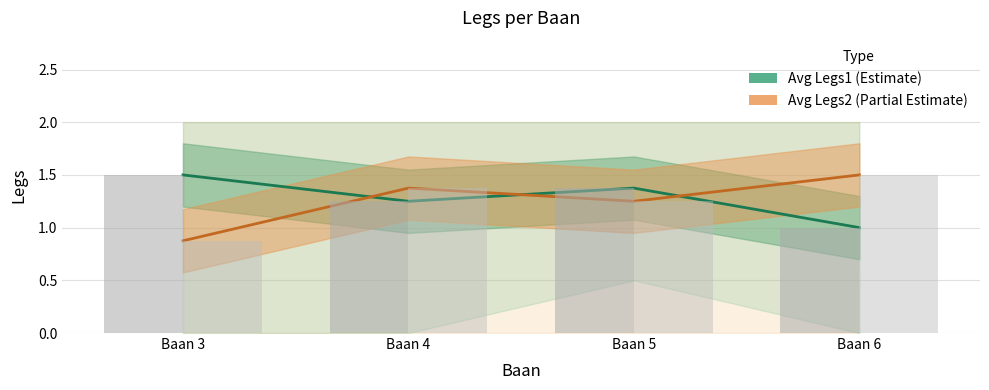

What is the value of the Avg Legs2 bar at the 3rd from the left?

1.2